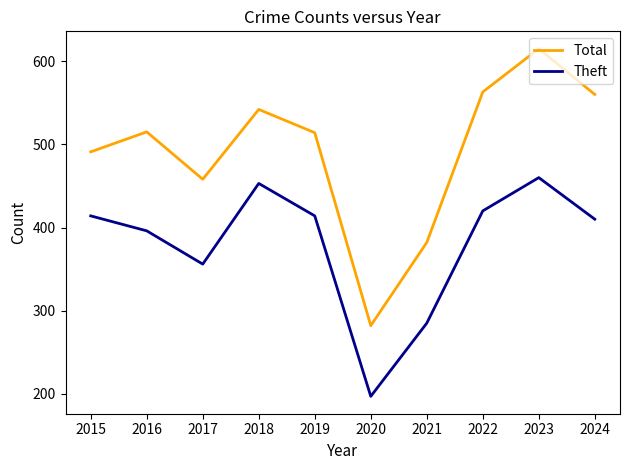

List the series in order of their peak value, highest first.

Total, Theft